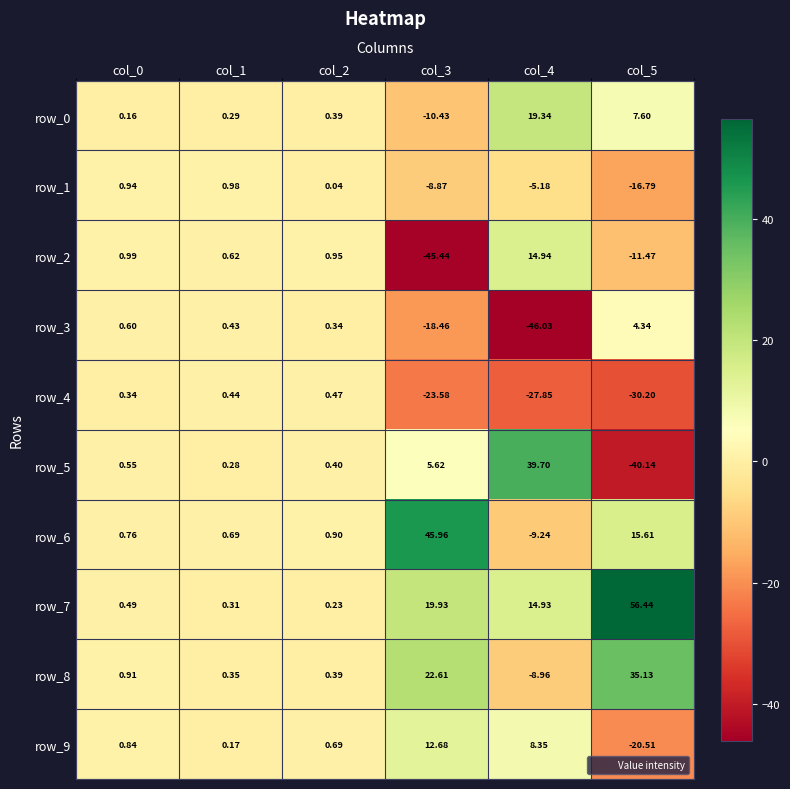

Is the value of row_0 at col_2 greater than the value of row_6 at col_3?

No